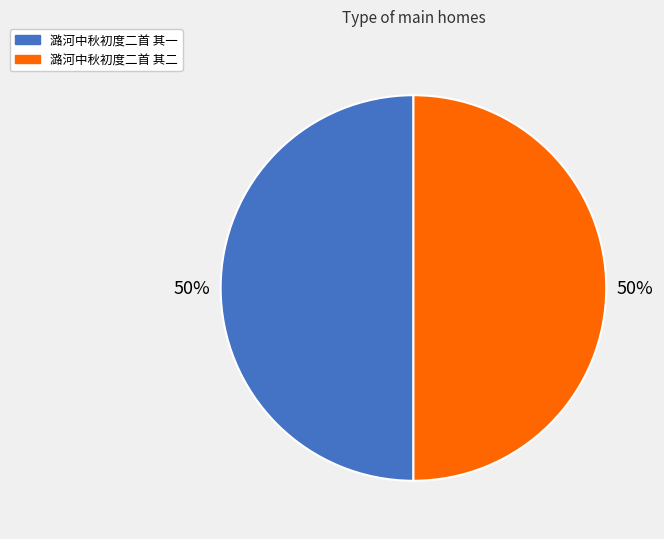

To the nearest percent, what is the average slice percentage?

50%